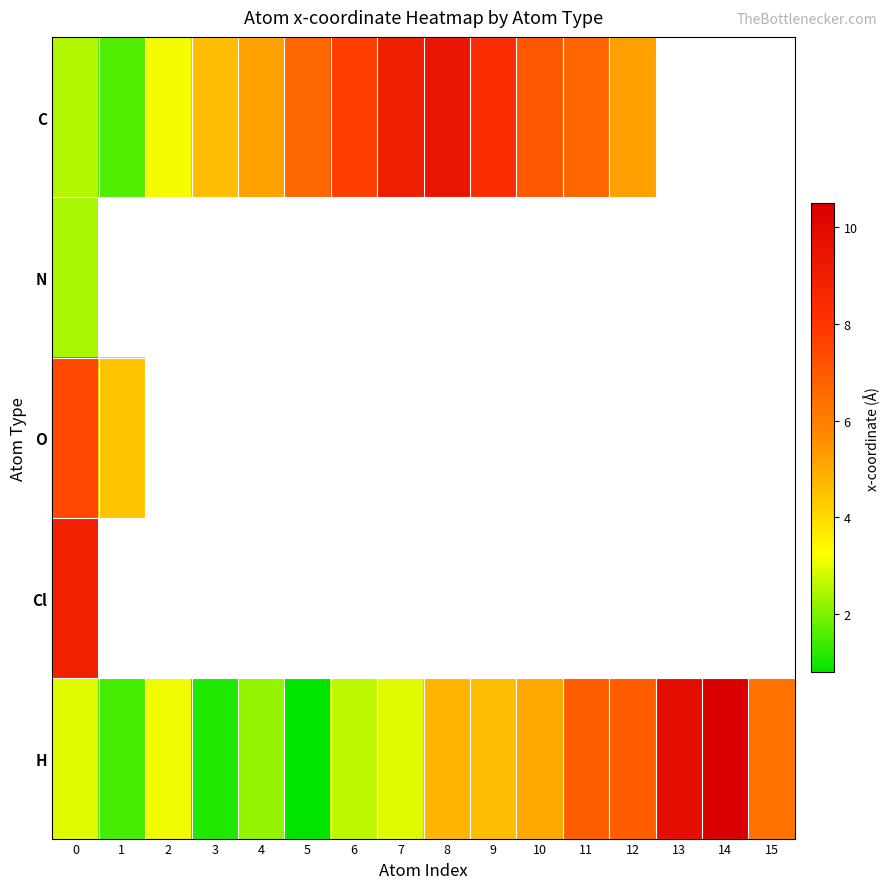

Which category has the lowest value in the C series?

1